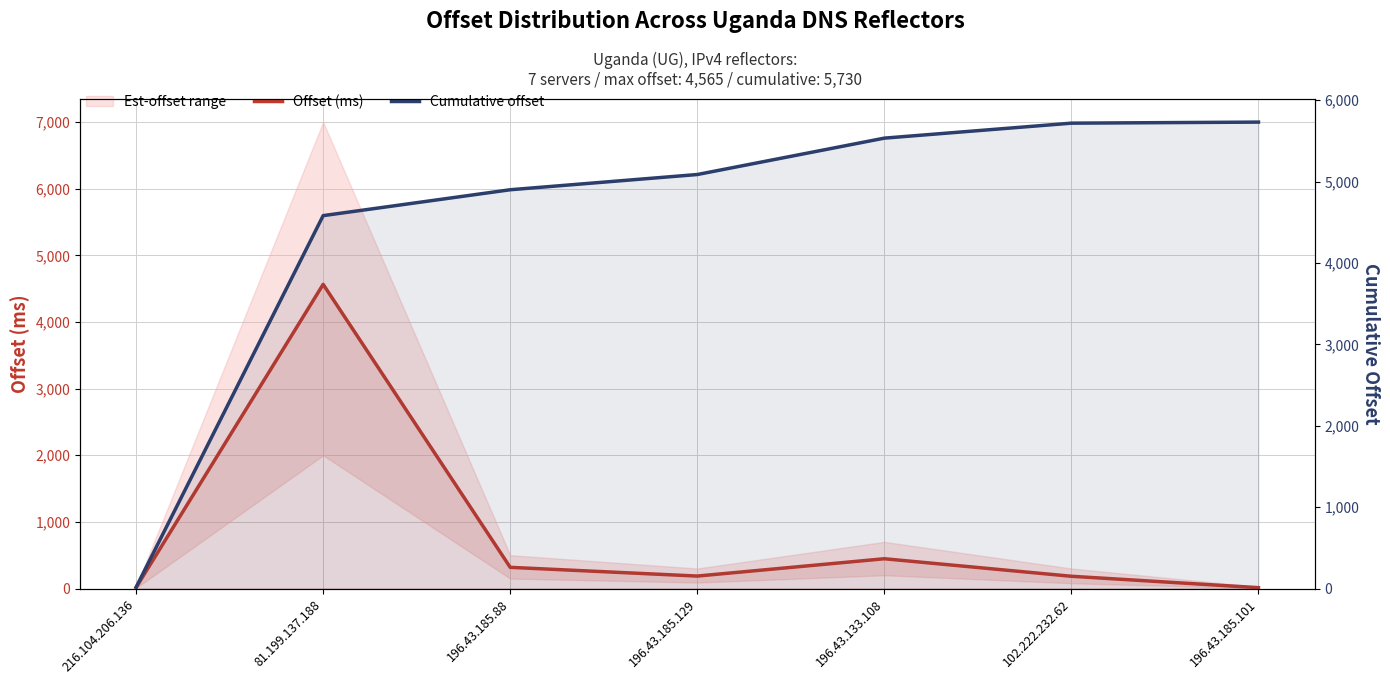

What is the total value across all series at 196.43.185.88?

5217